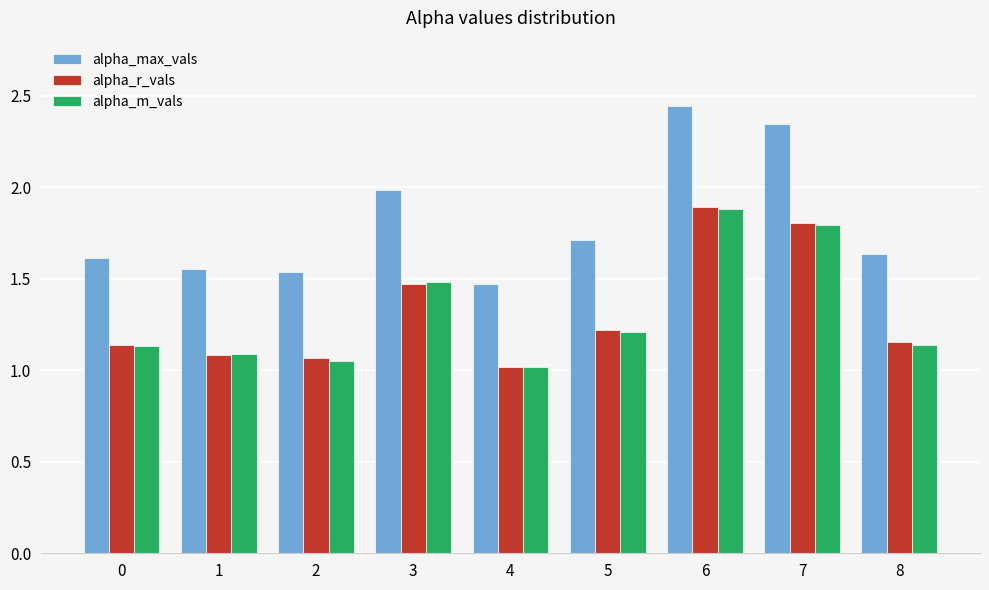

Is the value of alpha_max_vals at 3 greater than the value of alpha_r_vals at 6?

Yes